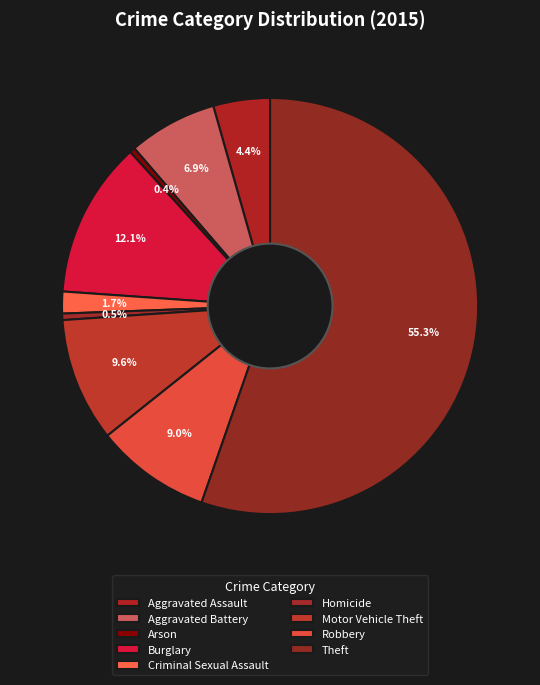

To the nearest percent, what is the combined percentage of Aggravated Assault and Burglary?

17%